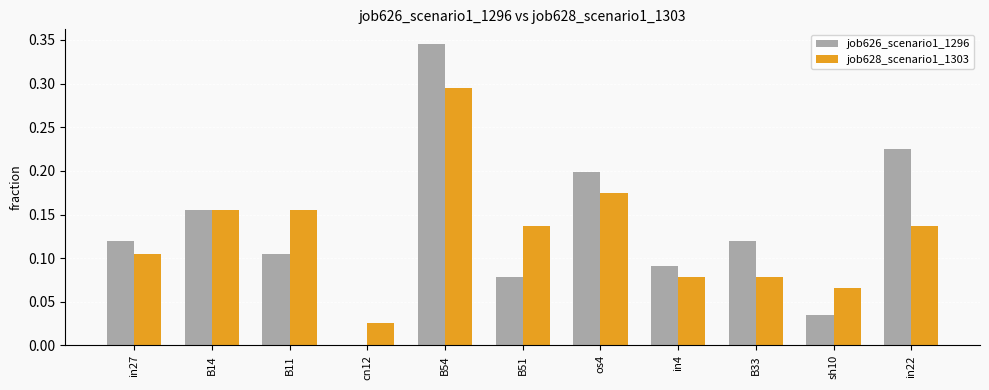

At which category is the sum across all series the highest?

B54